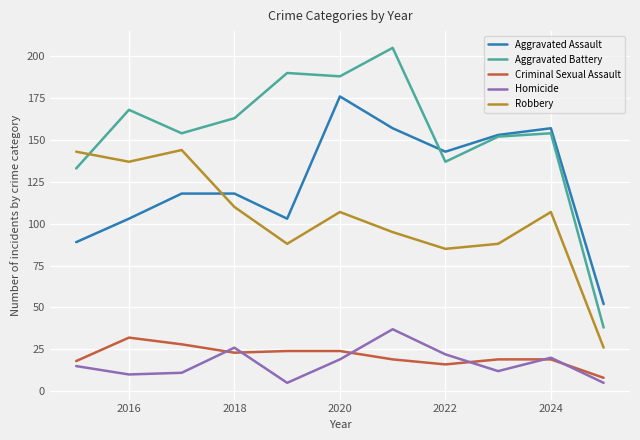

What is the difference between the second highest and minimum values in the Homicide series?

21